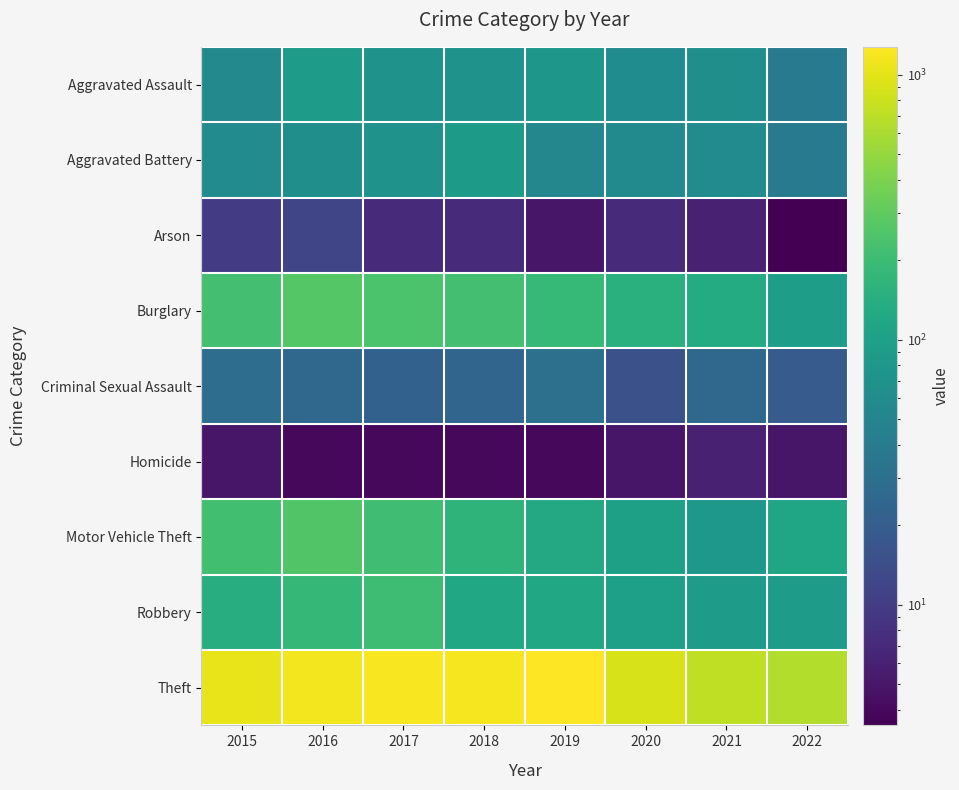

What is the maximum value shown in the chart?

1272